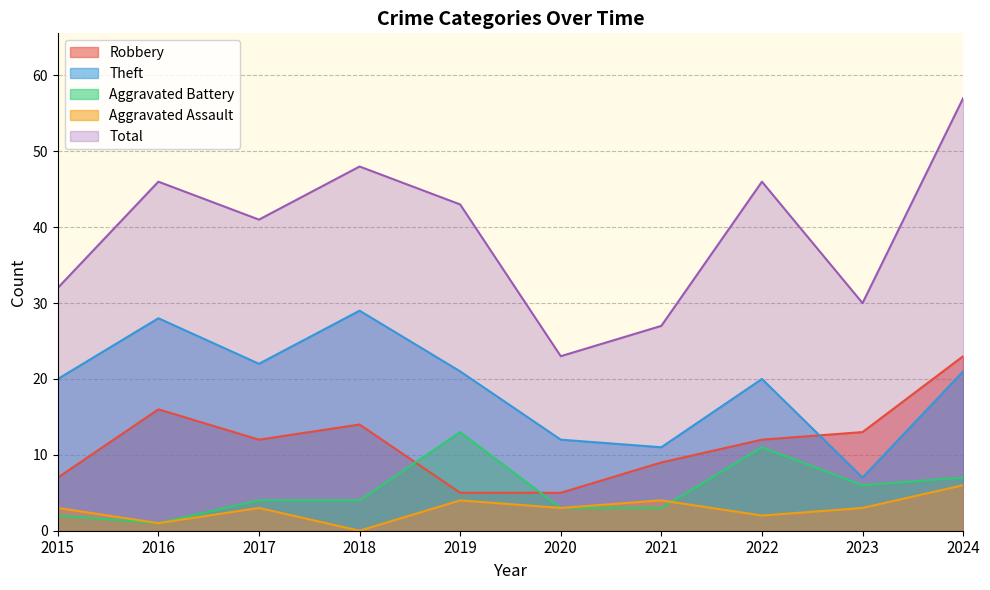

Is it true that Theft equals 21 at 2020?

False